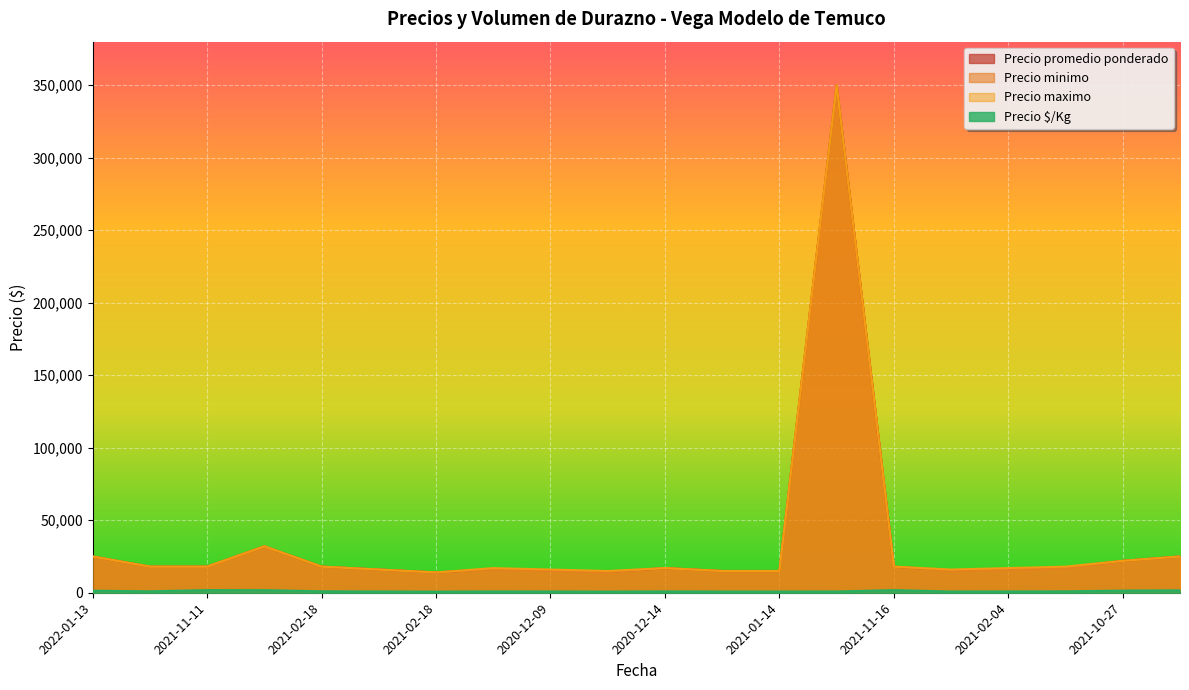

What is the difference between the maximum and minimum values in the Precio $/Kg series?

1022